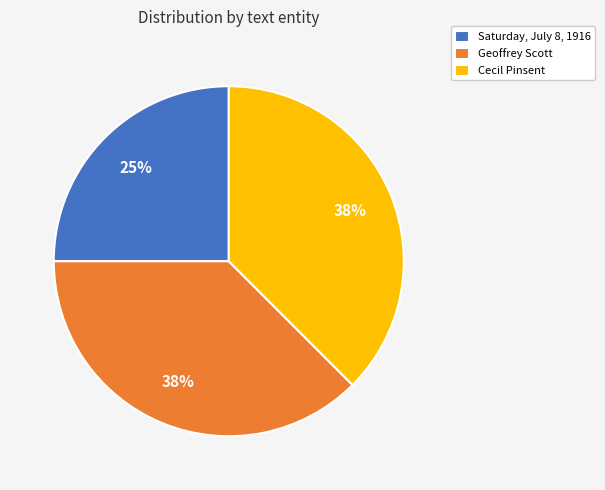

Is Geoffrey Scott the majority of the pie?

No